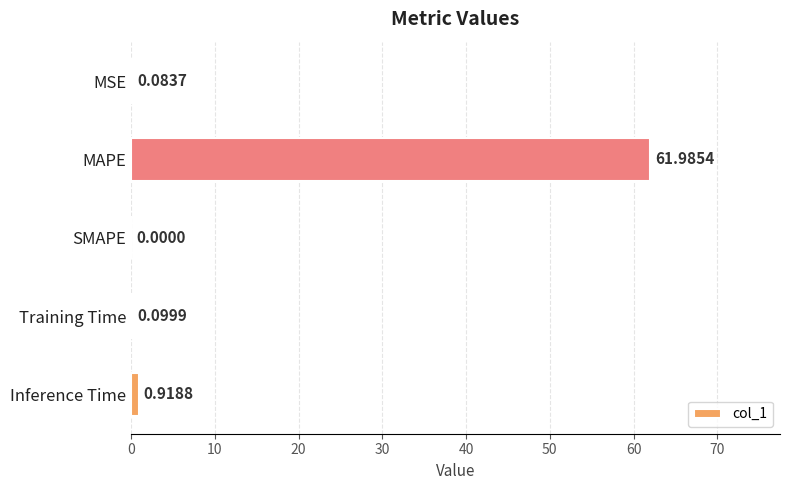

How many categories are shown in the chart?

5